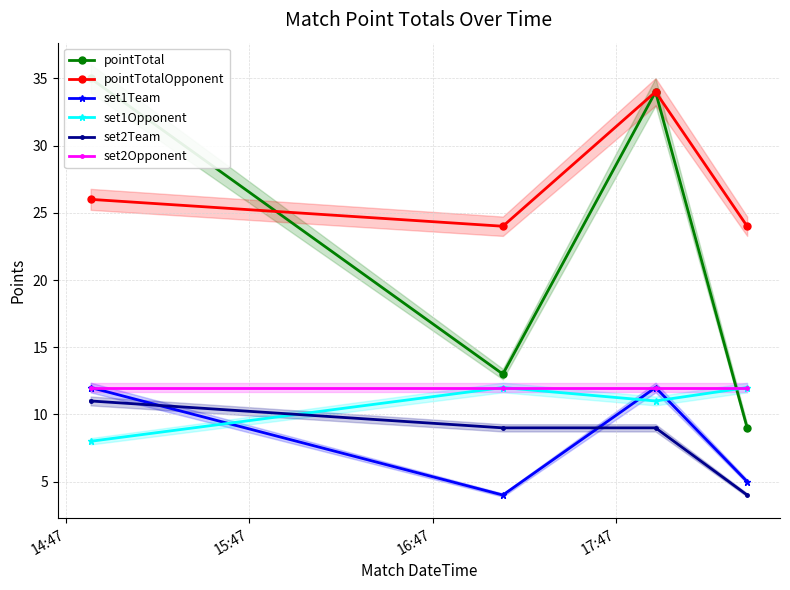

What is the average value of the set1Team series?

8